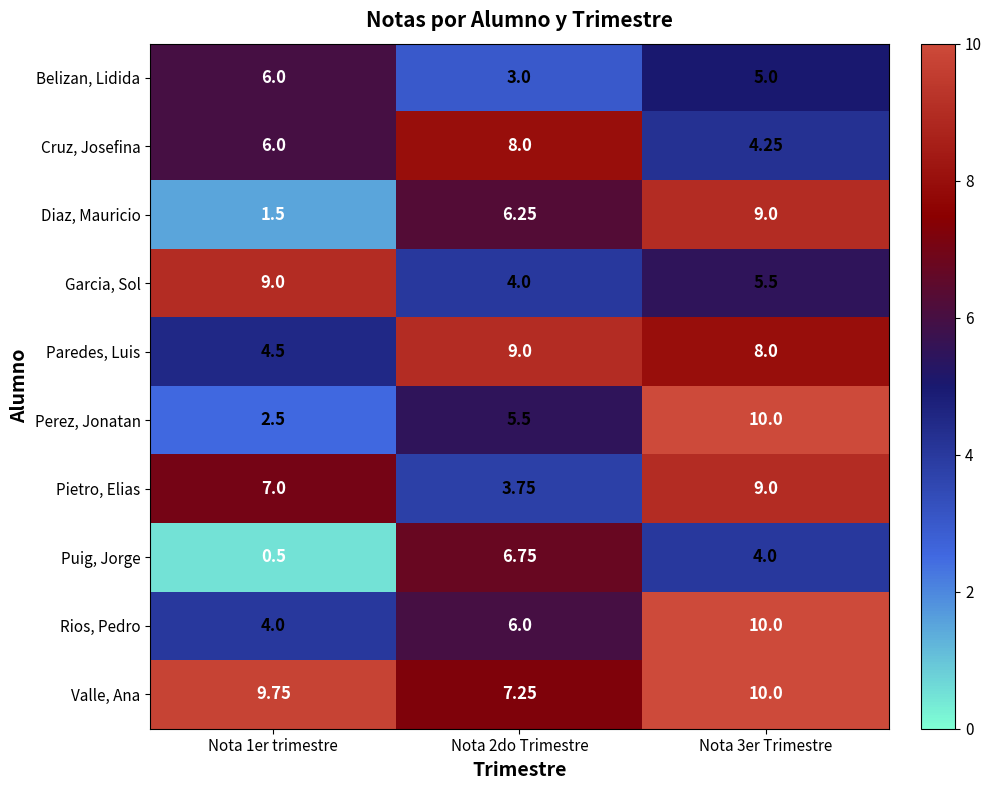

Rank the series at Nota 2do Trimestre from lowest to highest value.

Belizan, Lidida, Pietro, Elias, Garcia, Sol, Perez, Jonatan, Rios, Pedro, Diaz, Mauricio, Puig, Jorge, Valle, Ana, Cruz, Josefina, Paredes, Luis